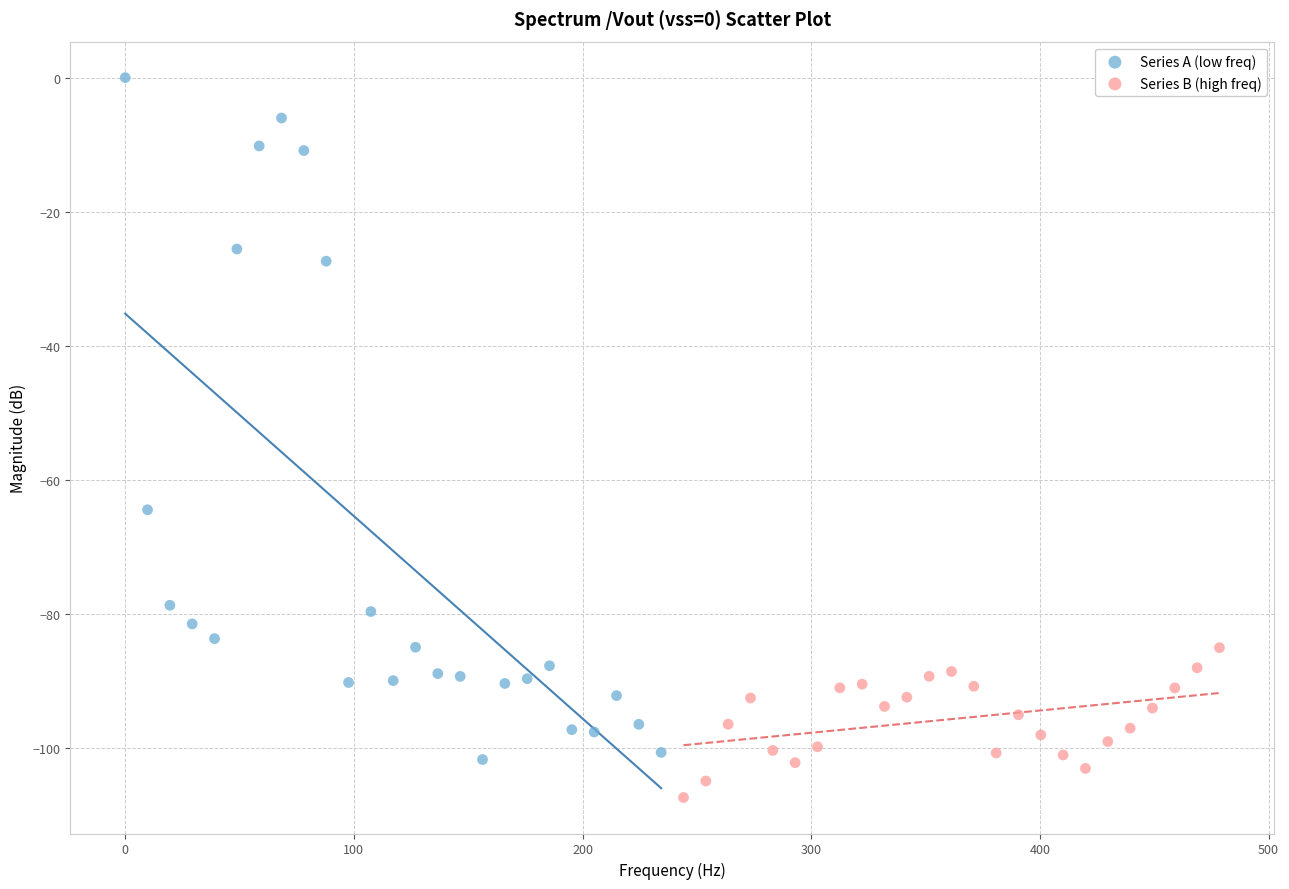

Which series reaches the maximum Y coordinate?

Series A (low freq)